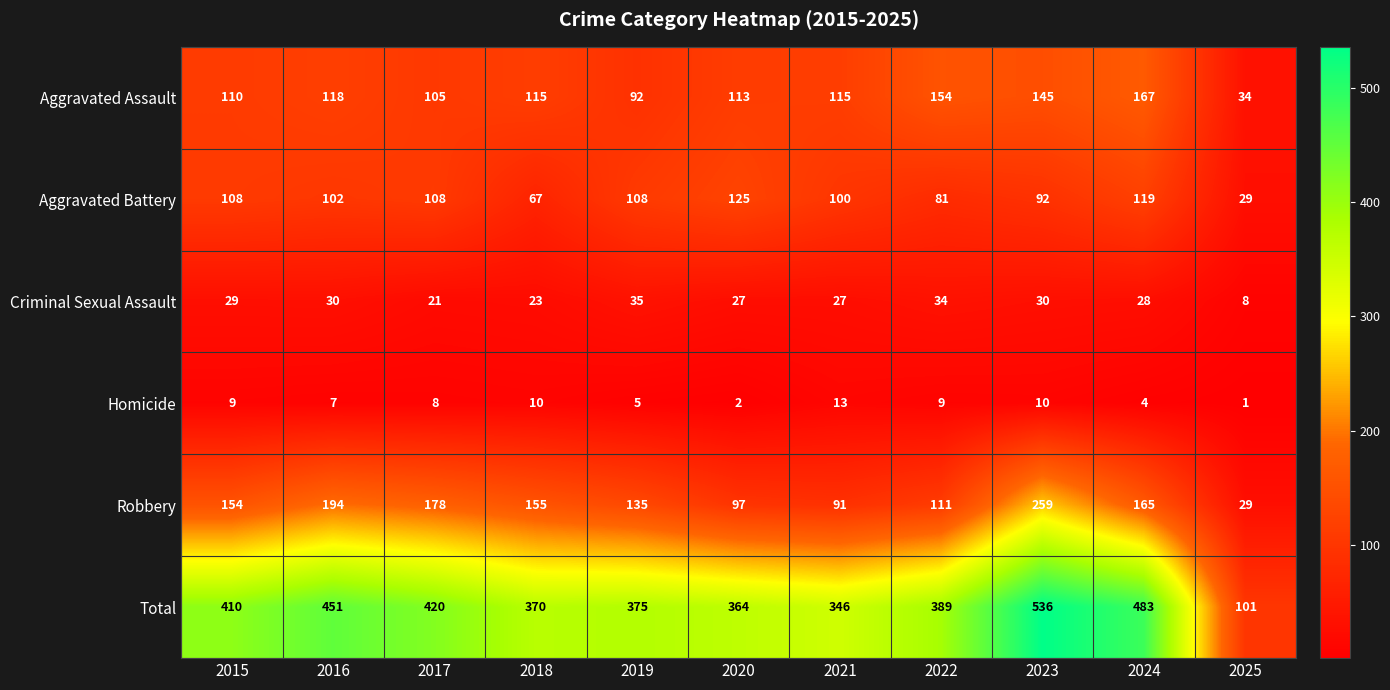

What is the difference between the highest and lowest values at 2023?

526